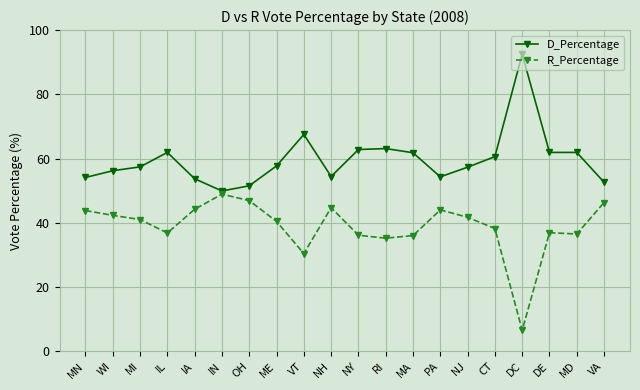

What is the sum of the R_Percentage values at MI and IA?

85.2